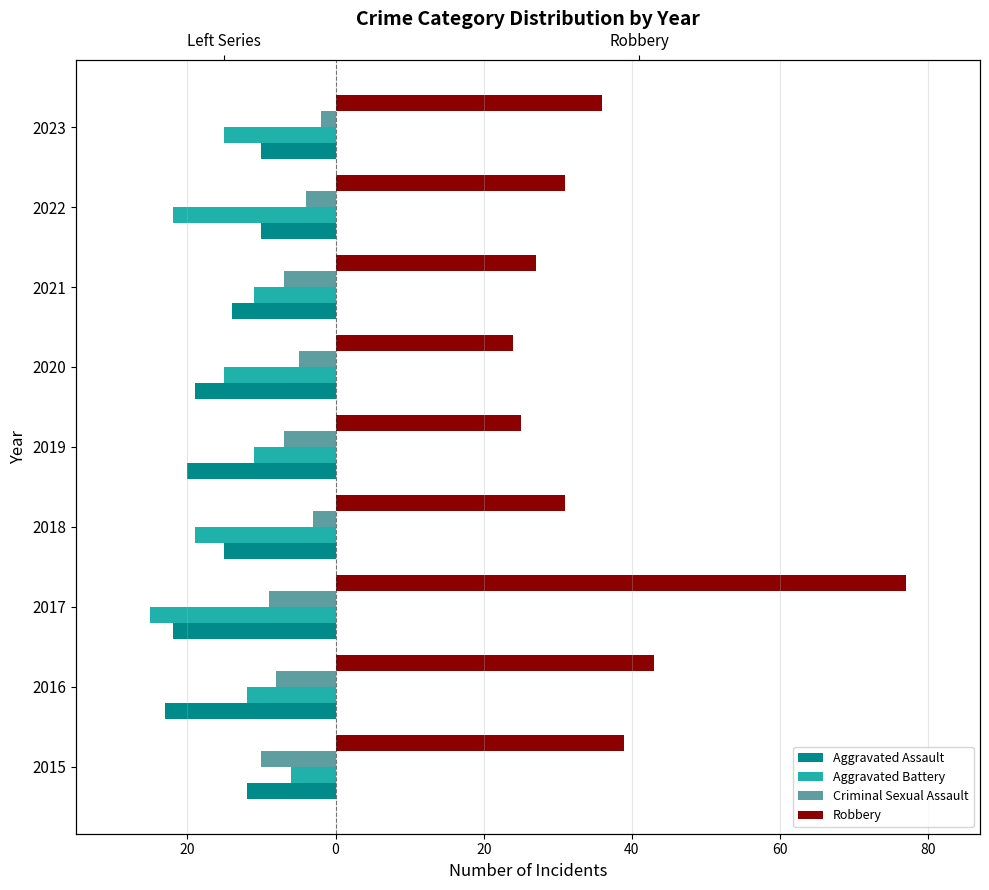

Is the value of Aggravated Assault at 2018 greater than the value of Criminal Sexual Assault at 2020?

No